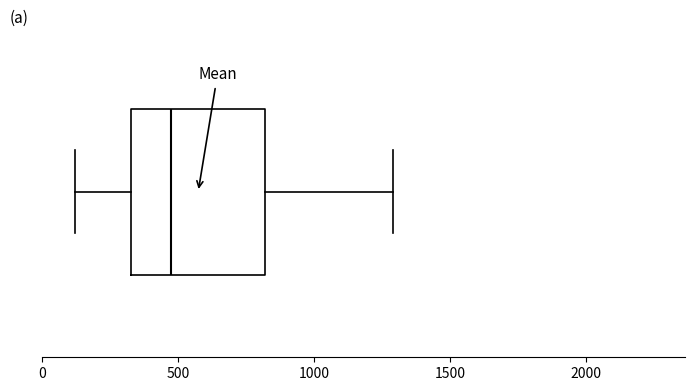

Where is the left edge of the box on the x-axis? The values are not printed on the chart, so give them approximately, as read against the axis.

350